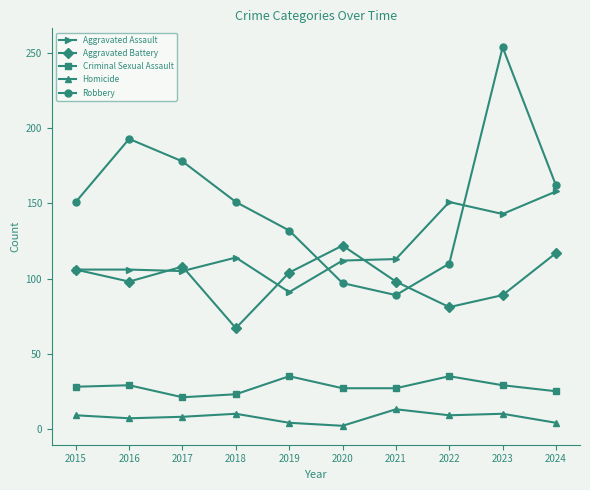

How many series are shown in this chart?

5